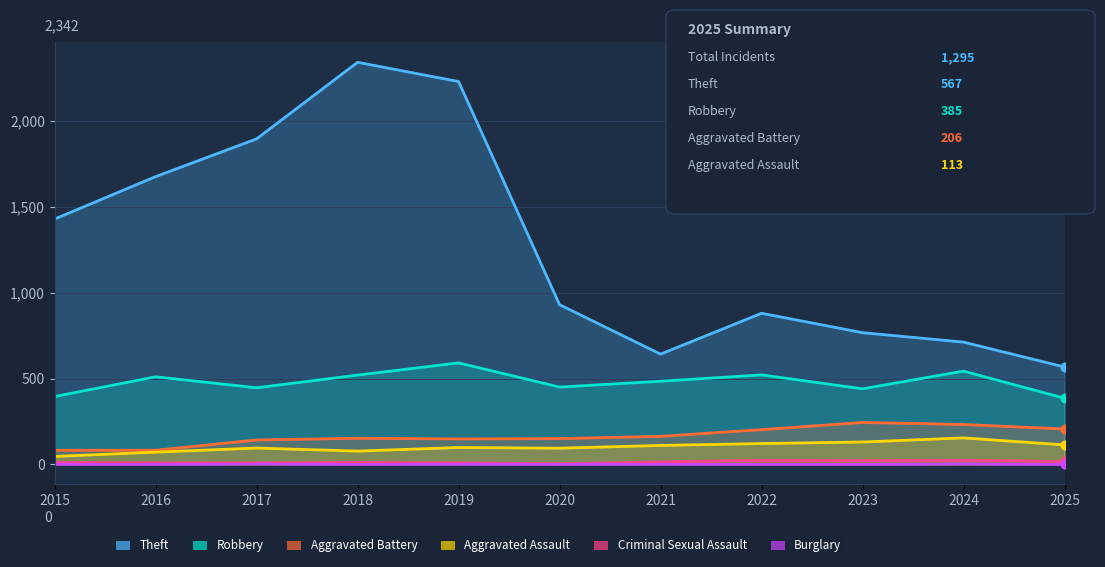

What is the total value across all series at 2018?

3102